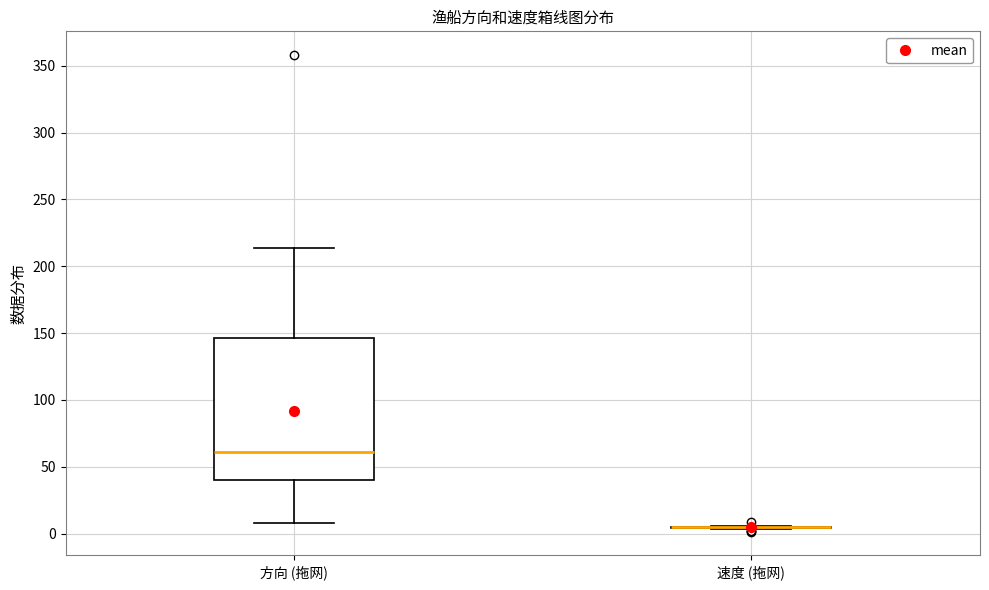

Comparing the boxes themselves (not the whiskers), which one is the tallest?

方向 (拖网)